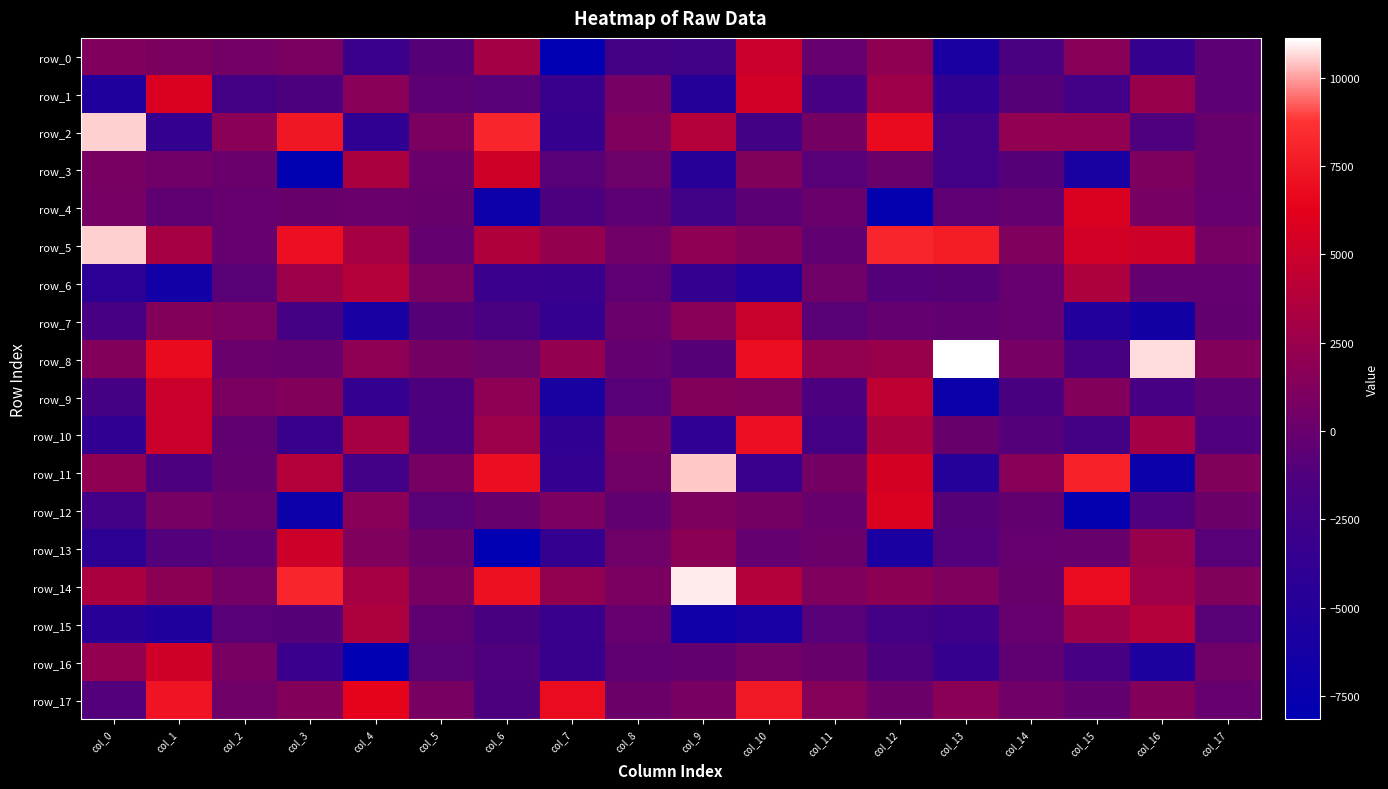

What is the total value across all series at col_8?

10.5